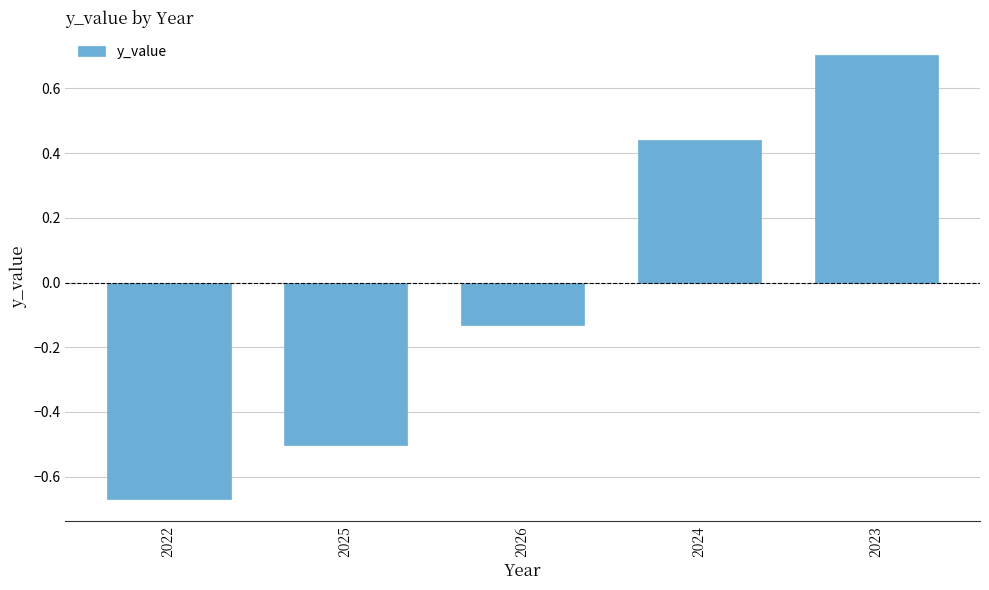

What is the label of the 5th bar from the right?

2022